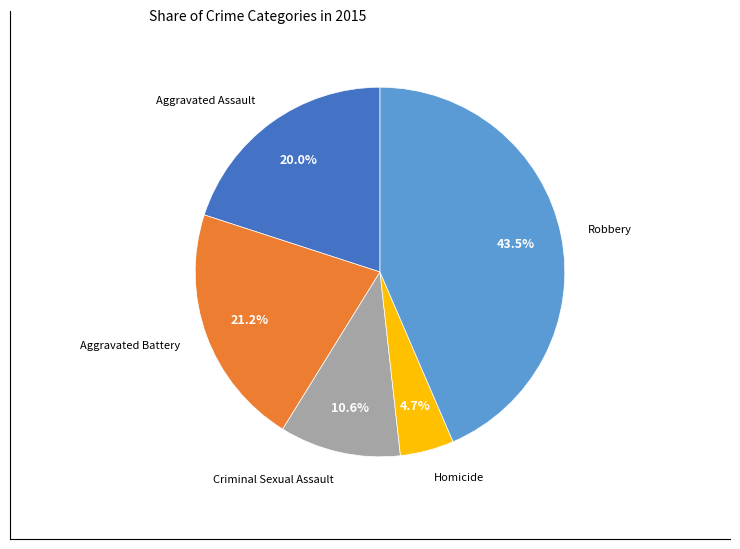

Is there a majority slice in this chart?

No